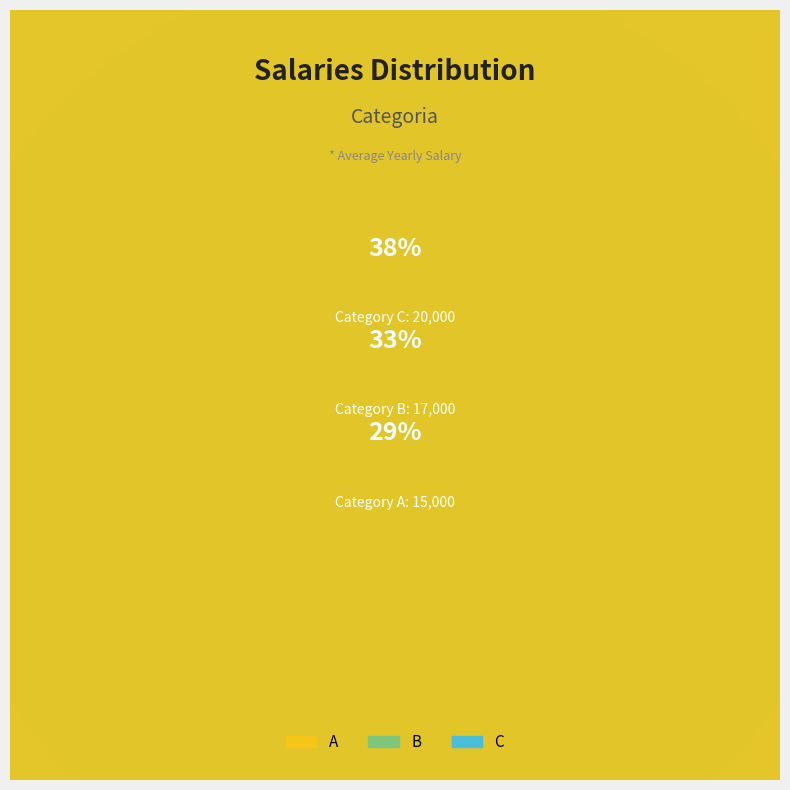

What percentage is the B slice, to the nearest percent?

33%